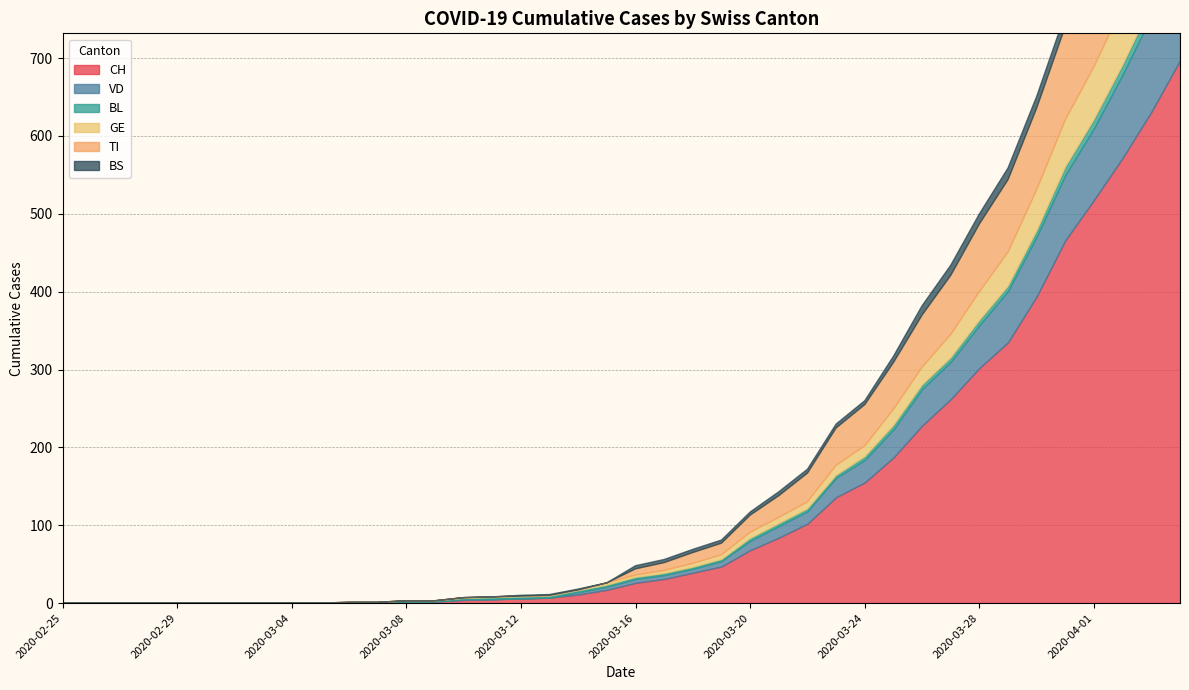

Which series has the largest total across all categories?

CH